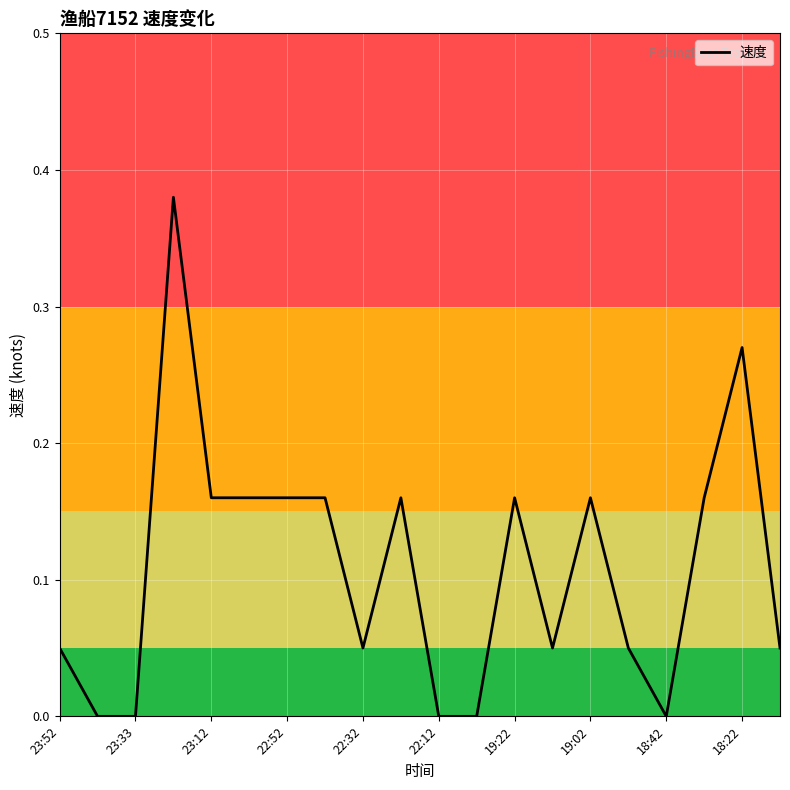

True or false: the data has more than 2 interior local peaks.

True